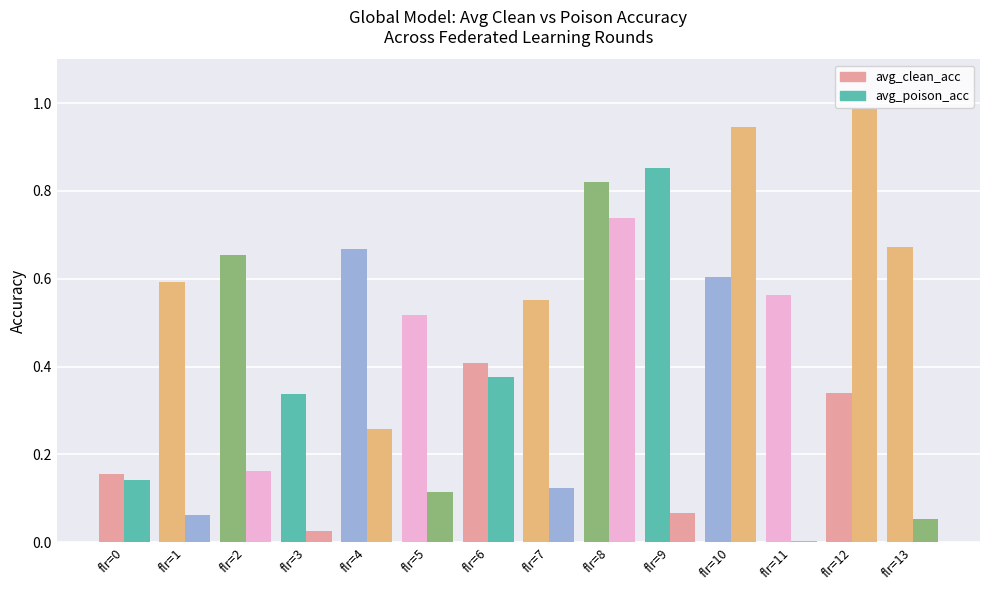

What is the difference between the maximum and minimum values in the avg_poison_acc series?

1.0